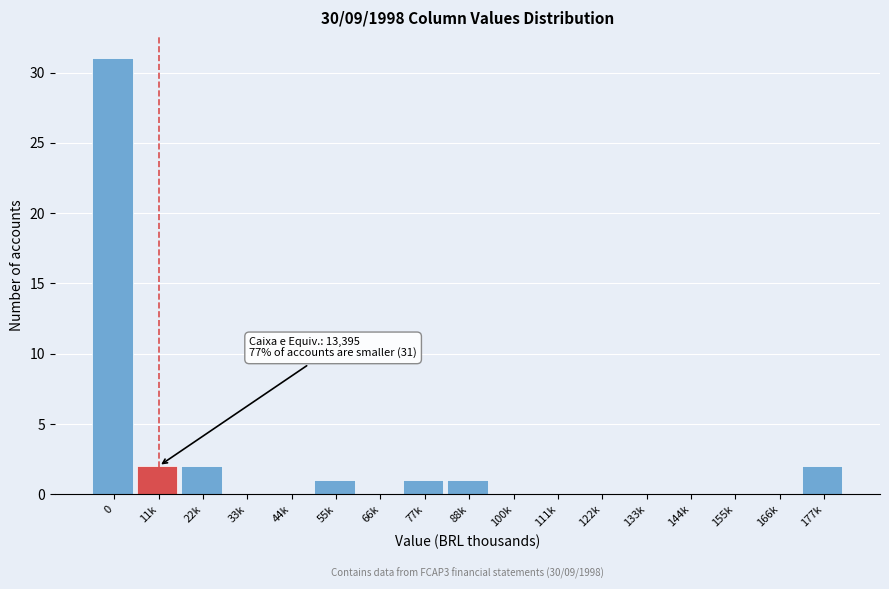

Reading left to right, extract all data points from this chart.

0=31	11k=2	22k=2	33k=0	44k=0	55k=1	66k=0	77k=1	88k=1	100k=0	111k=0	122k=0	133k=0	144k=0	155k=0	166k=0	177k=2